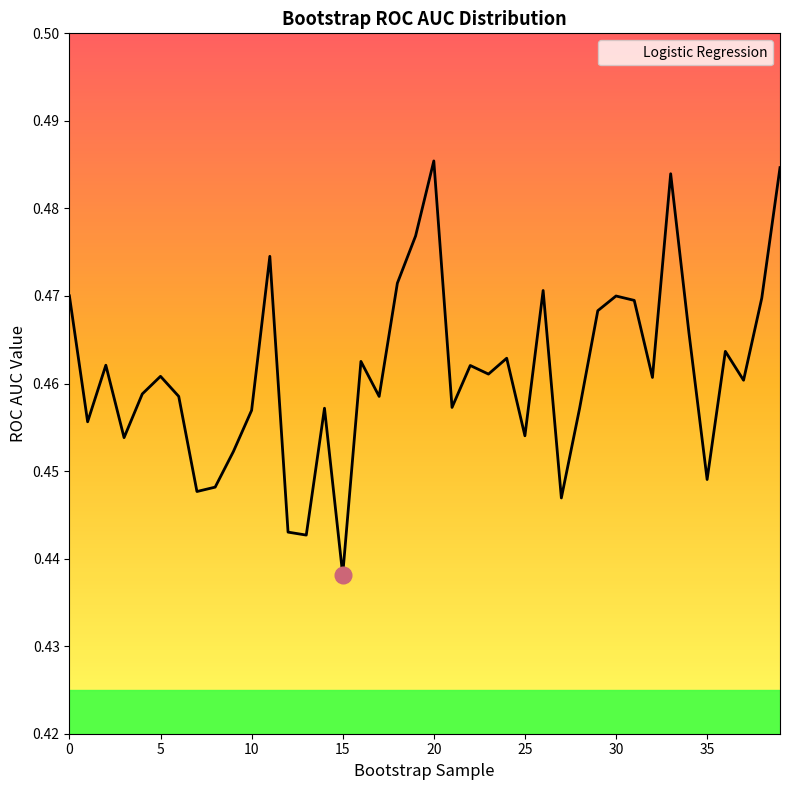

What is the value of the 19th point from the left?

0.5